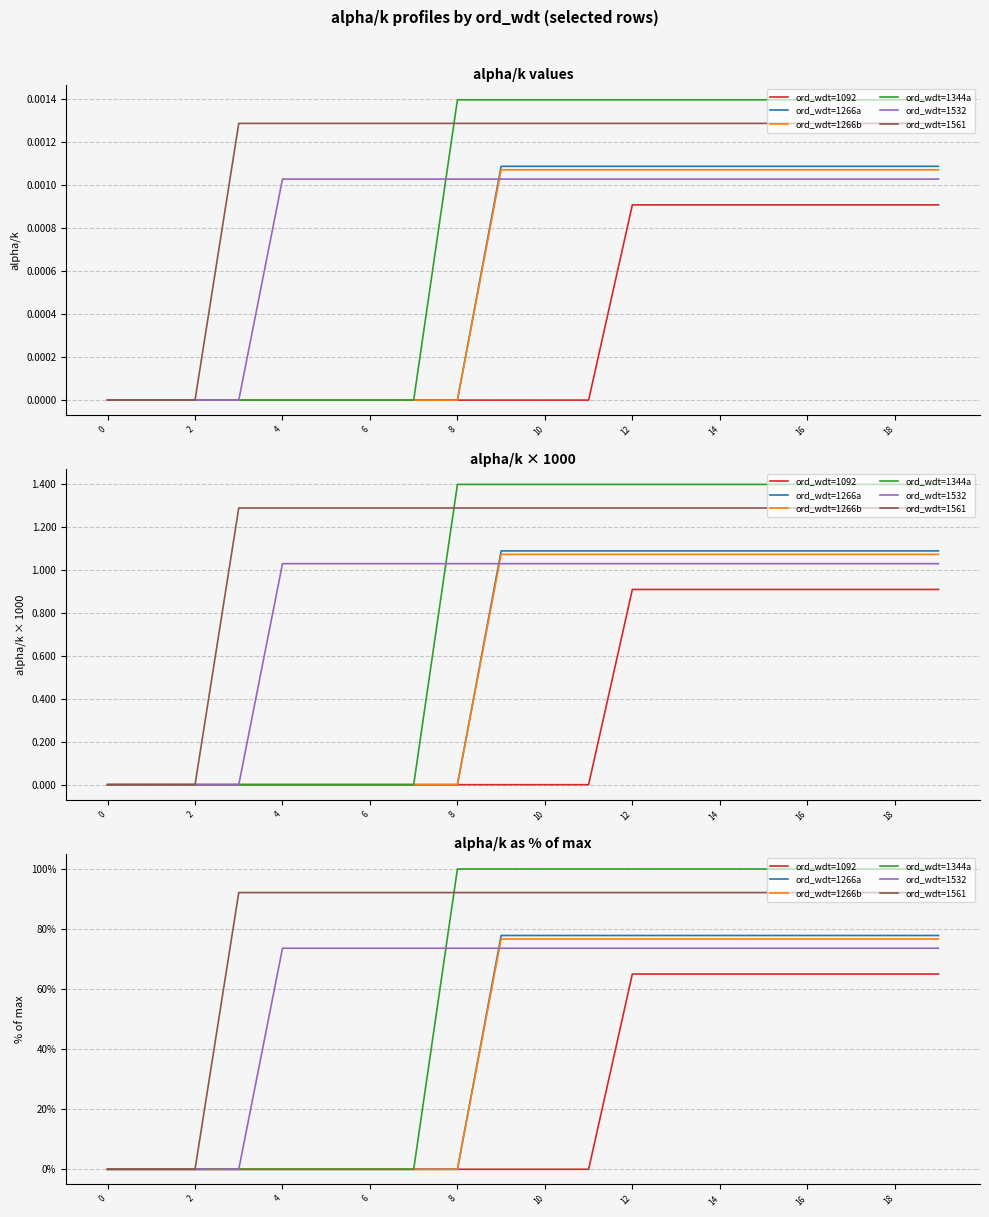

Which series has the largest total across all categories?

ord_wdt=1561